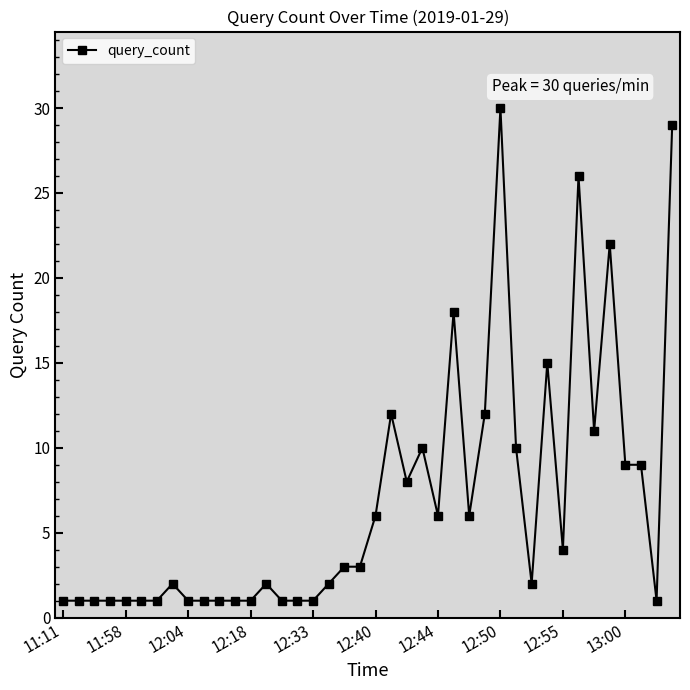

True or false: there are more than 2 points higher than both neighbors.

True